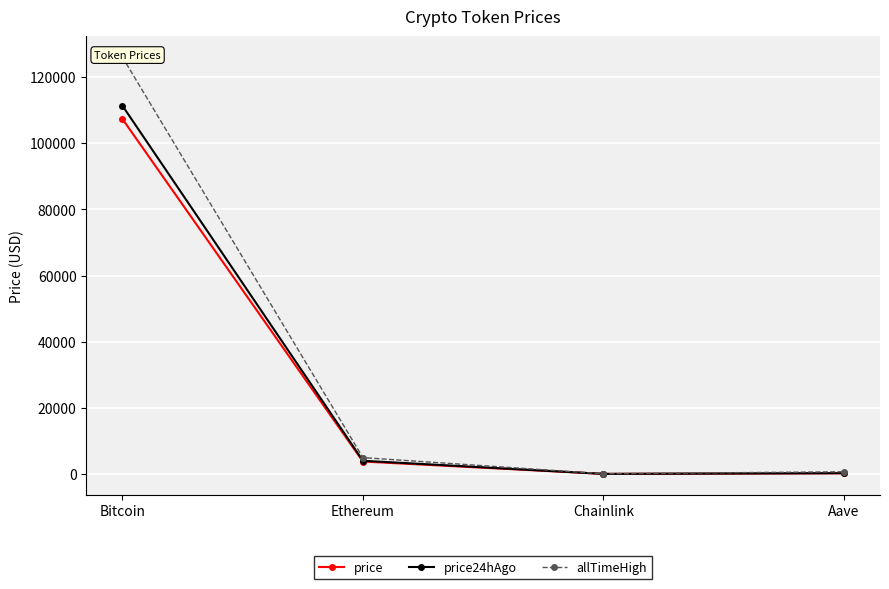

Which series has the largest total across all categories?

allTimeHigh